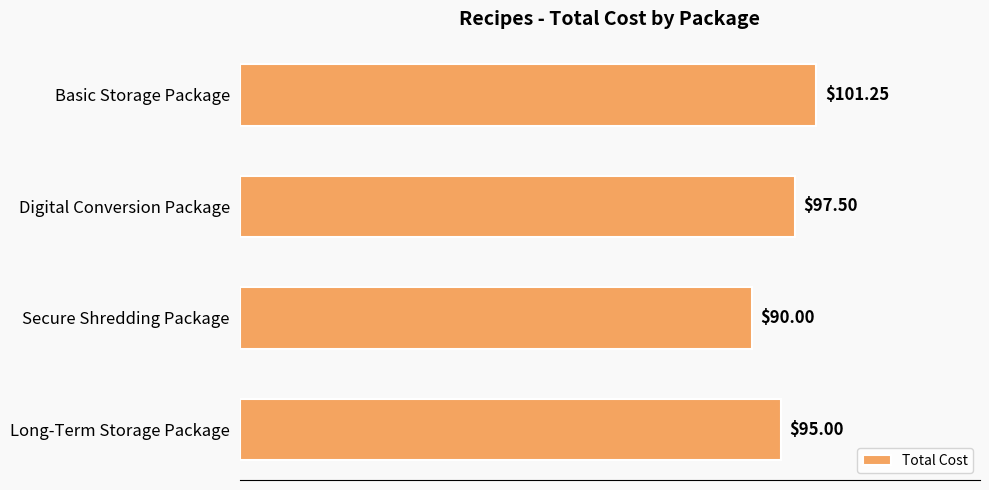

Rank the categories by value from lowest to highest.

Secure Shredding Package, Long-Term Storage Package, Digital Conversion Package, Basic Storage Package